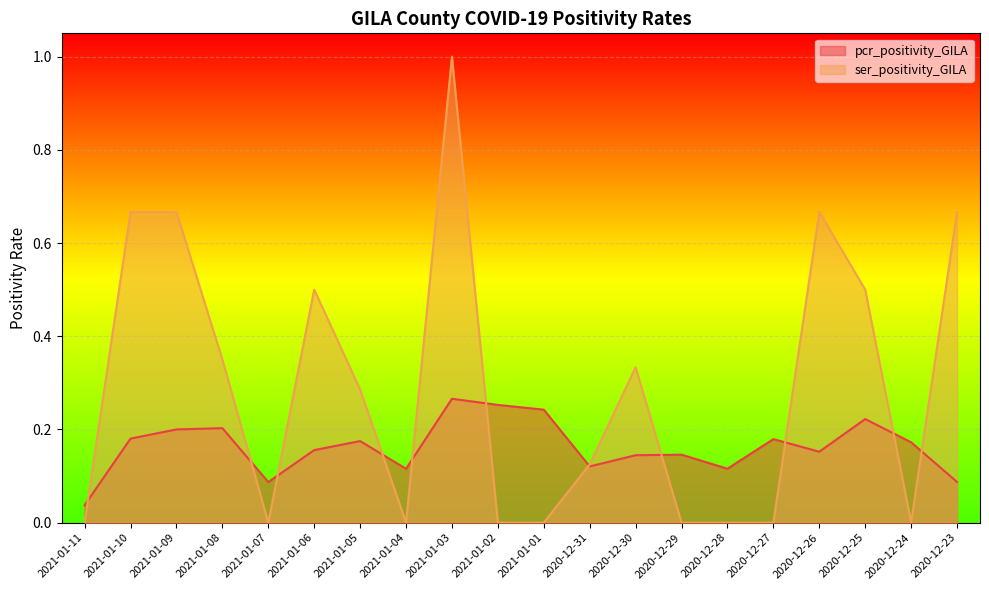

What is the difference between the pcr_positivity_GILA values at 2020-12-29 and 2021-01-09?

0.1